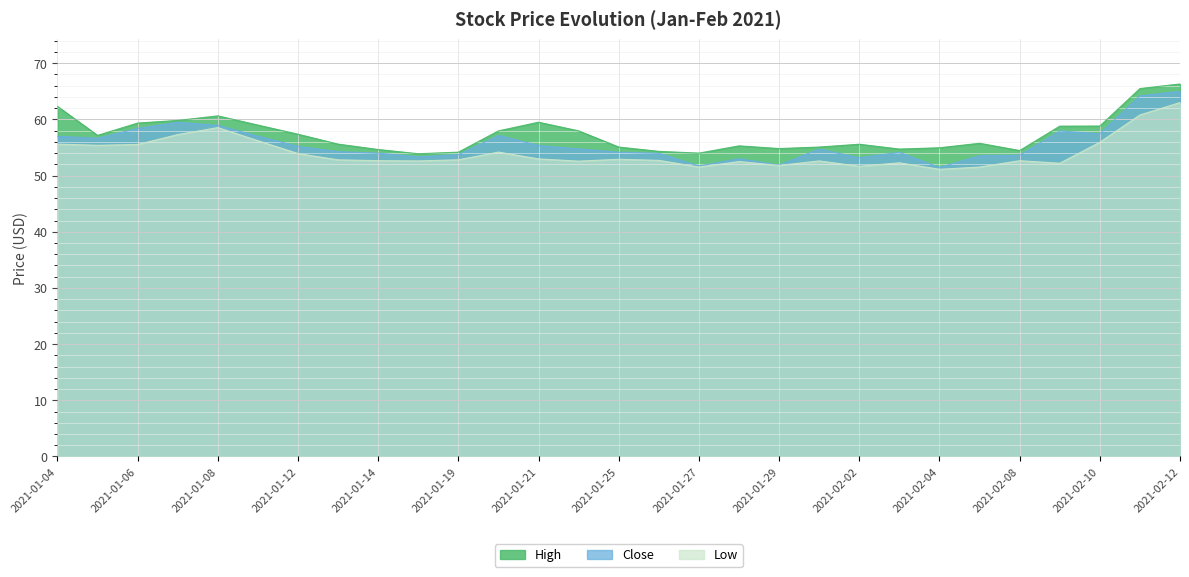

What is the sum of all Close values?

1615.1